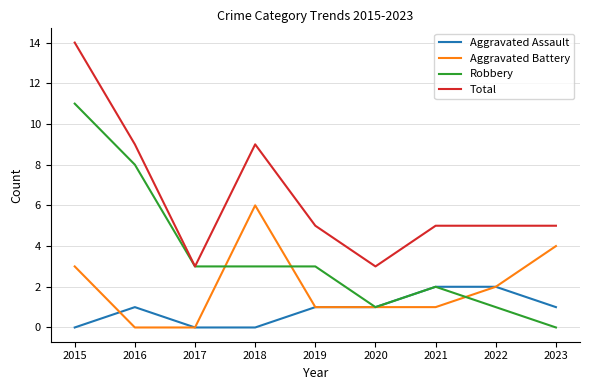

Is it true that Aggravated Assault equals 0 at 2015?

True